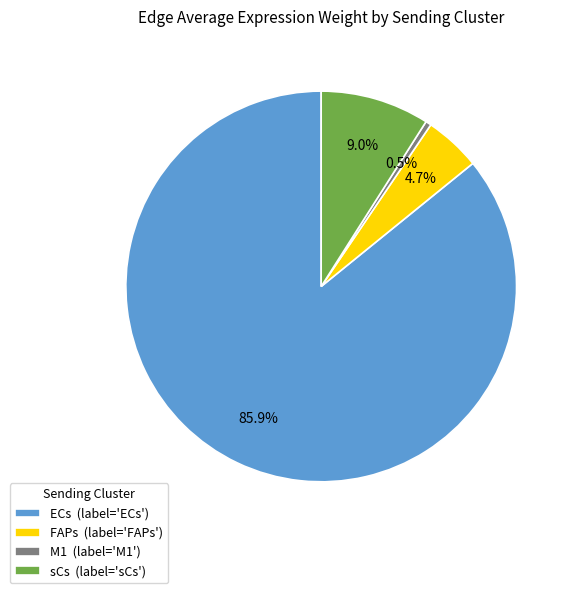

Approximately how many times larger is the value at FAPs compared to M1?

10.1